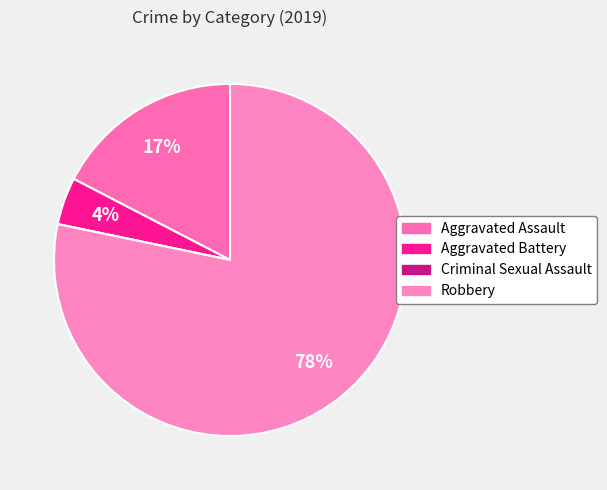

To the nearest percent, what portion does Aggravated Battery represent?

4%